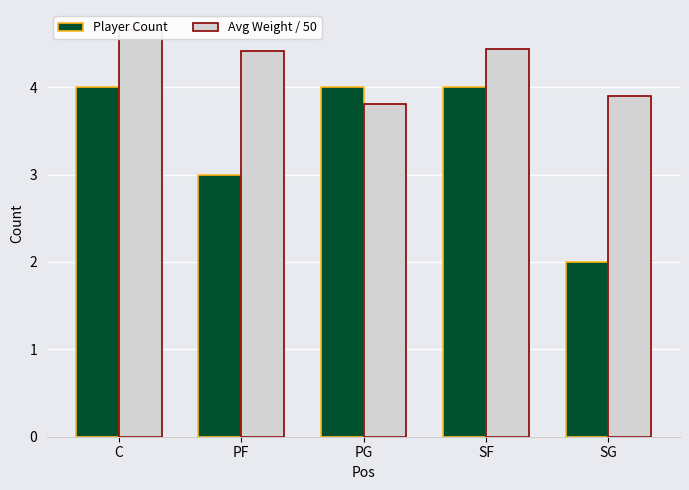

Which series has the widest spread of values?

Player Count